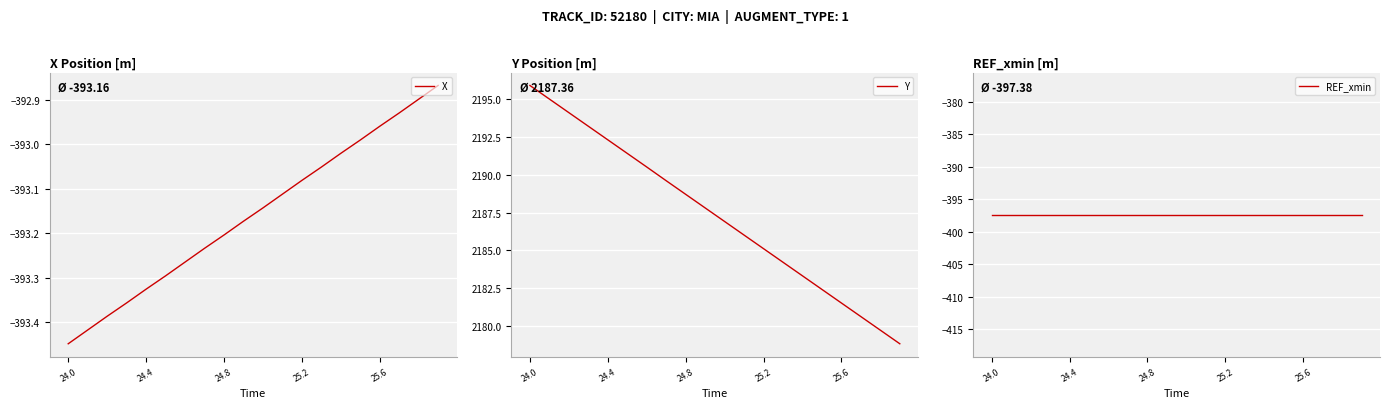

Which category has the lowest value in the X series?

24.0